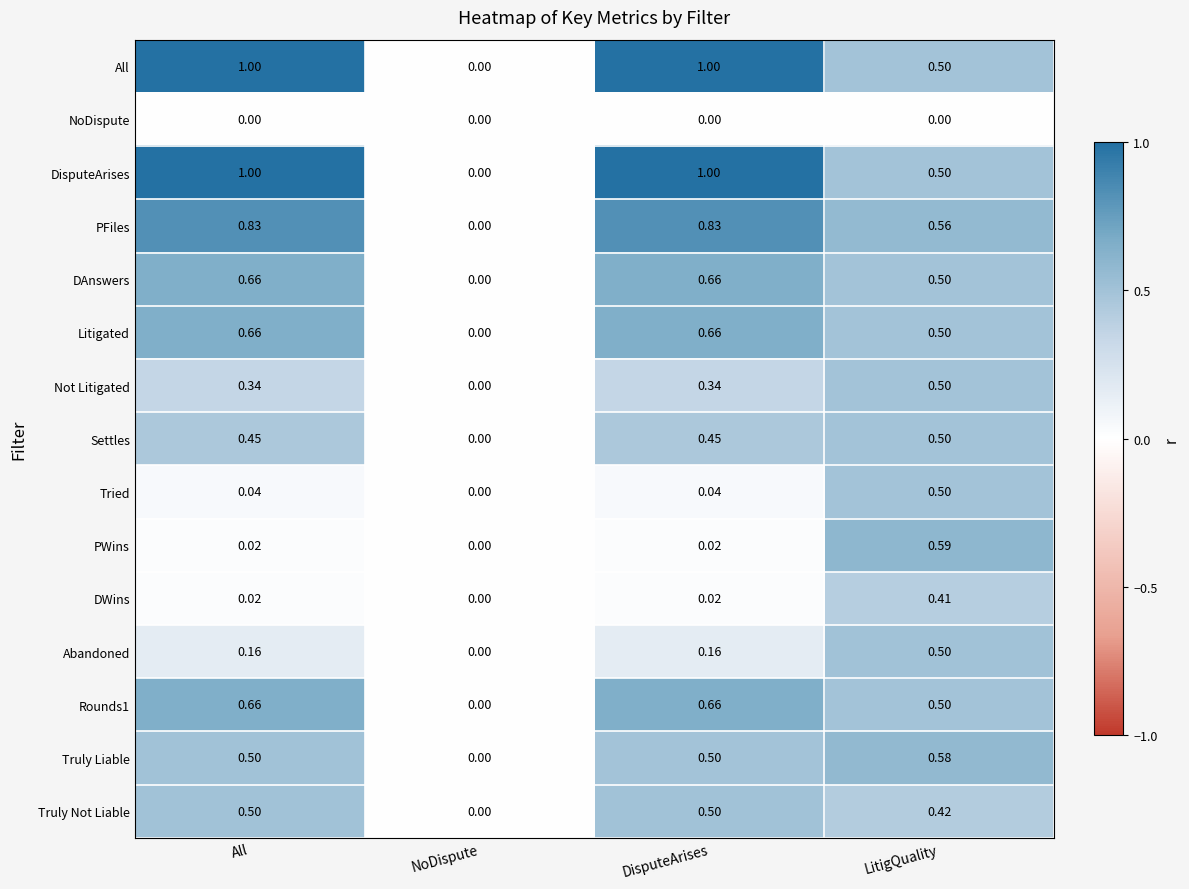

Which category has the lowest value in the Truly Liable series?

NoDispute